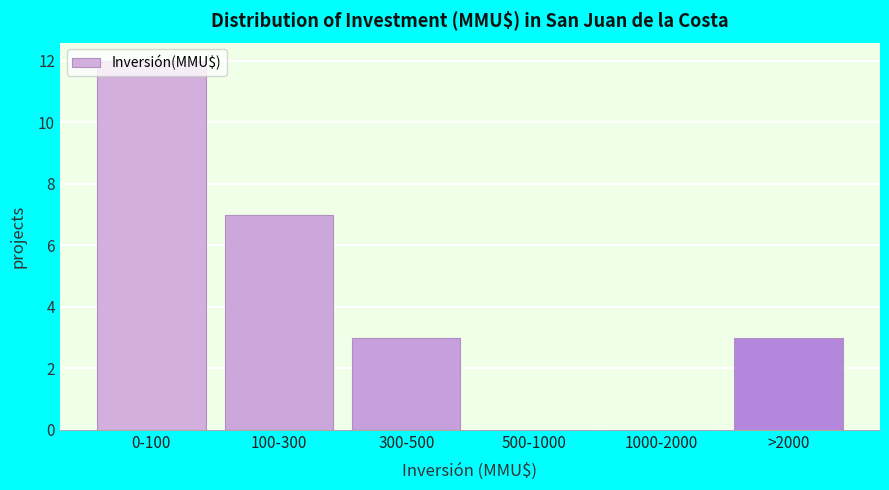

What is the change in value from 300-500 to 500-1000?

-3